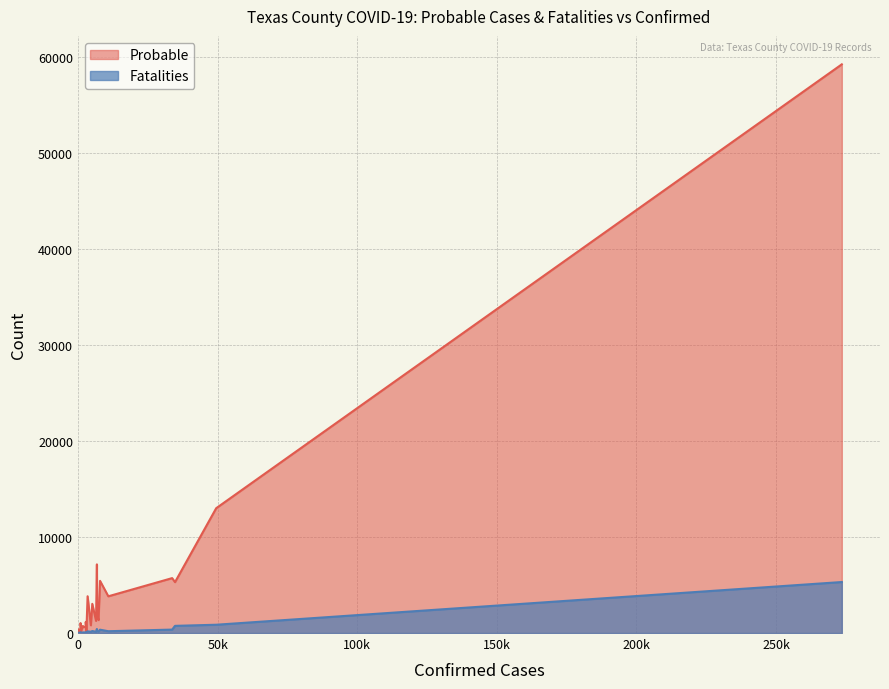

How many lines are shown in the chart?

2